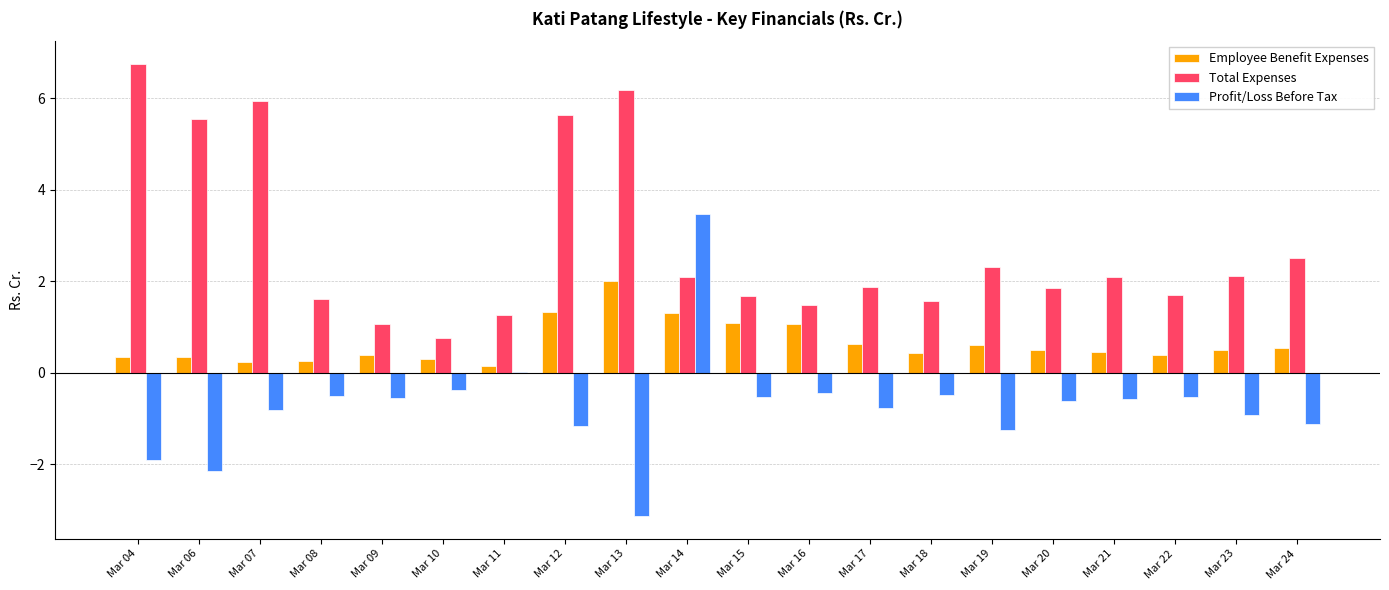

Count the number of data series in this chart.

3